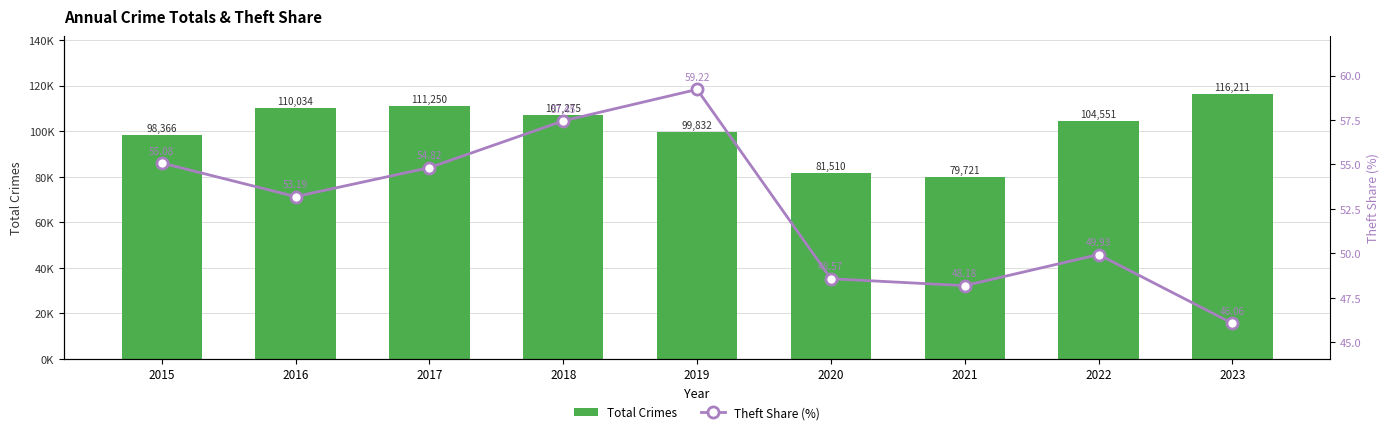

Between 2018 and 2019, which series saw the biggest shift?

Total Crimes